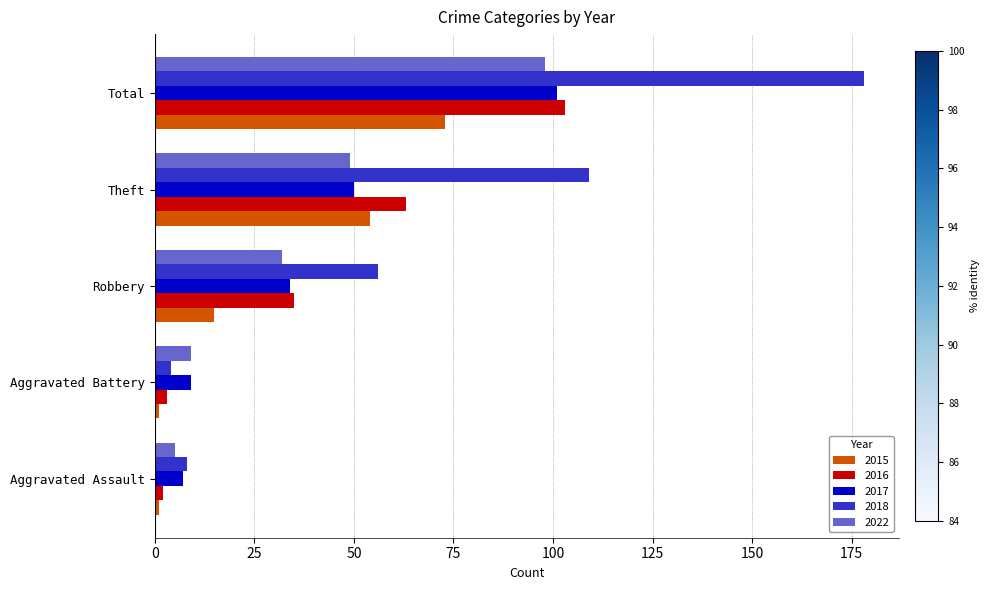

At how many categories does at least one series exceed 15?

3